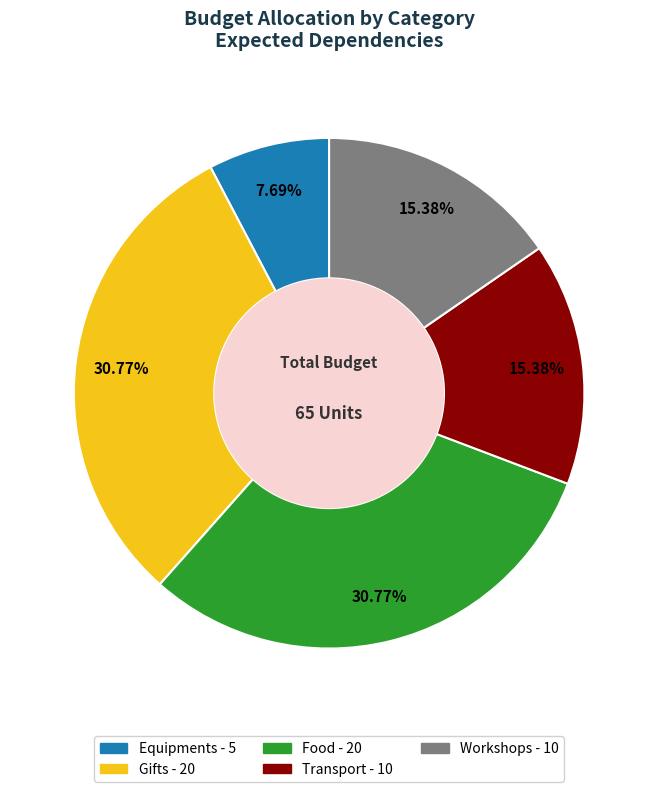

To the nearest percent, what is the combined percentage of Equipments and Gifts?

38%